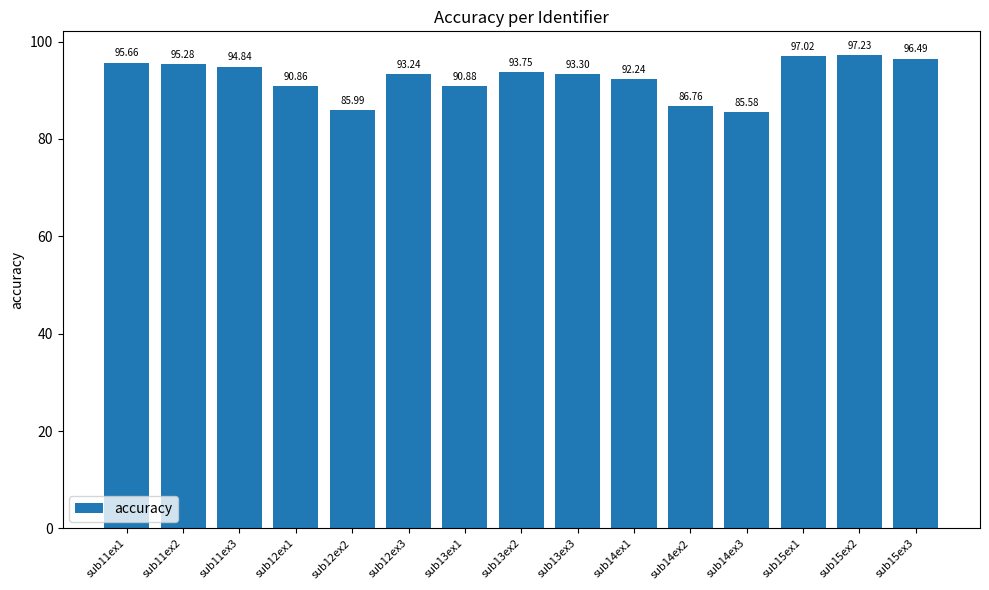

Rank the categories by value from highest to lowest.

sub15ex2, sub15ex1, sub15ex3, sub11ex1, sub11ex2, sub11ex3, sub13ex2, sub13ex3, sub12ex3, sub14ex1, sub13ex1, sub12ex1, sub14ex2, sub12ex2, sub14ex3